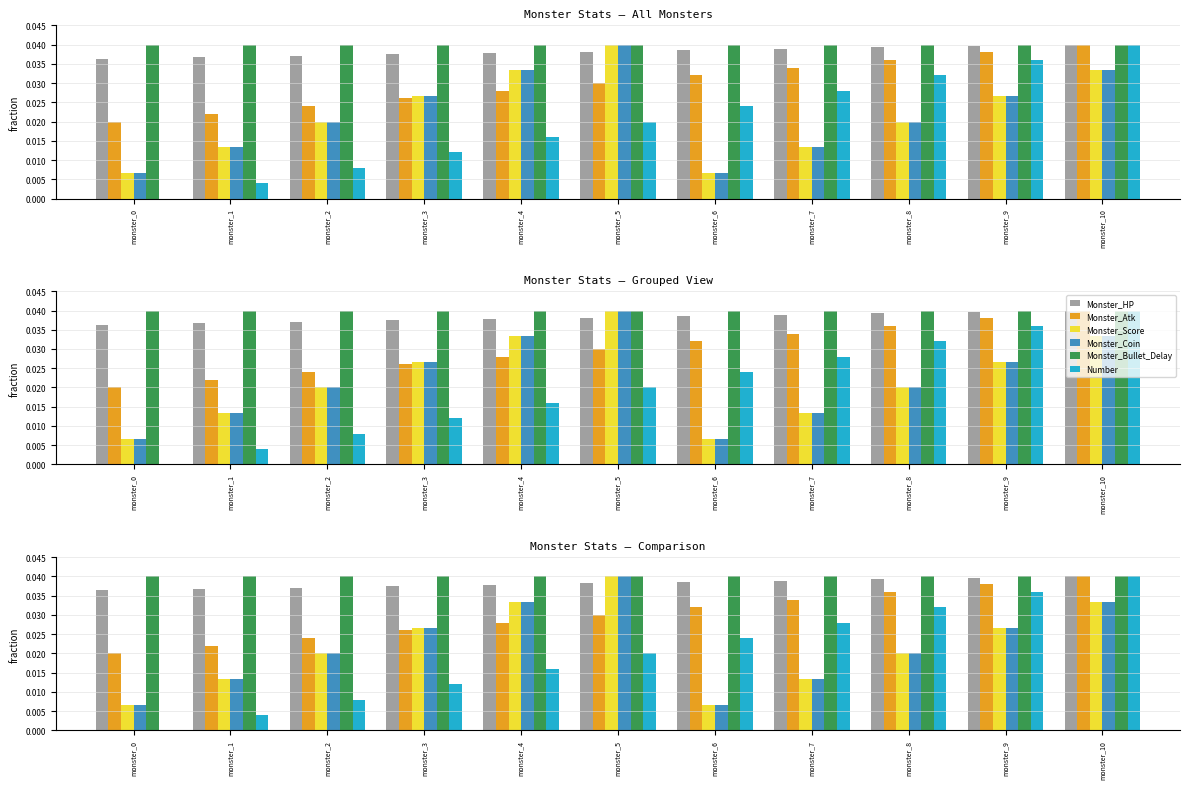

Which series has the largest total across all categories?

Monster_Bullet_Delay